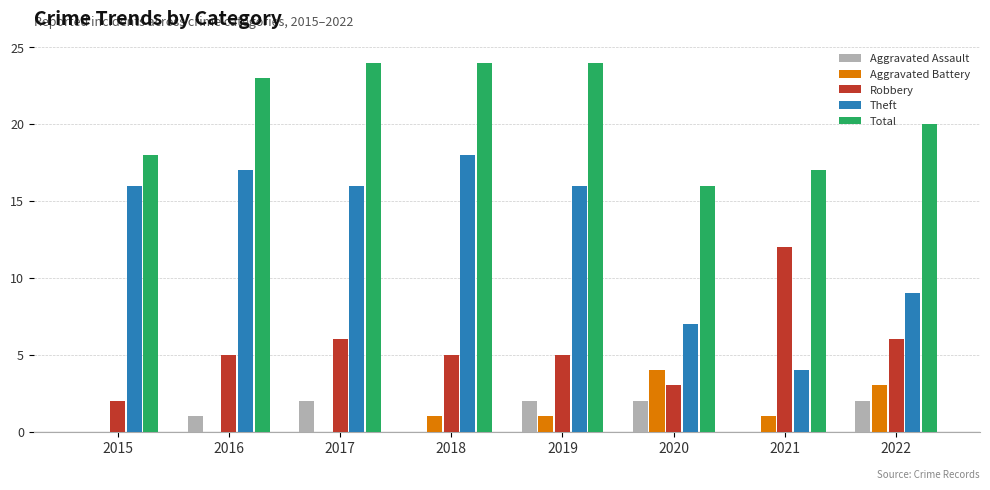

How many distinct data groups are displayed?

5